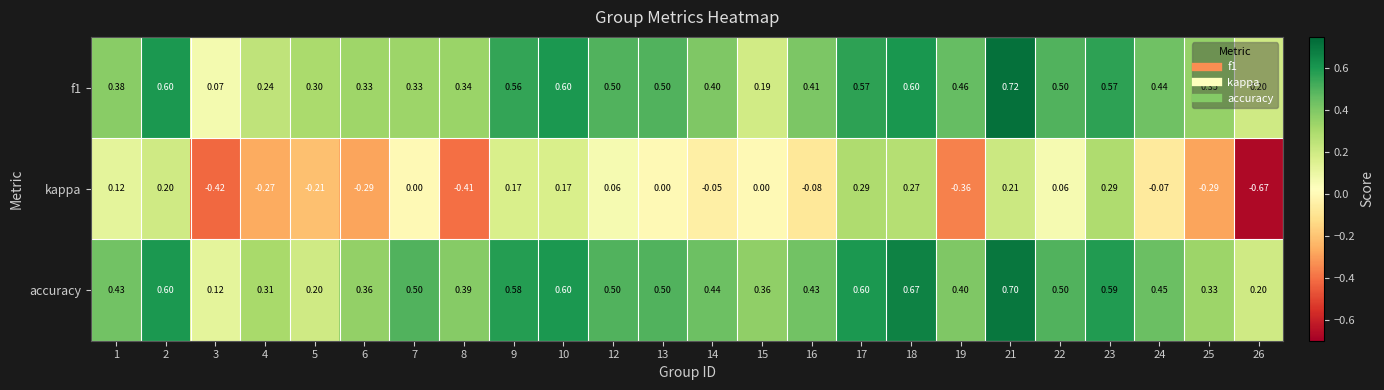

At how many categories does at least one series exceed 0?

24